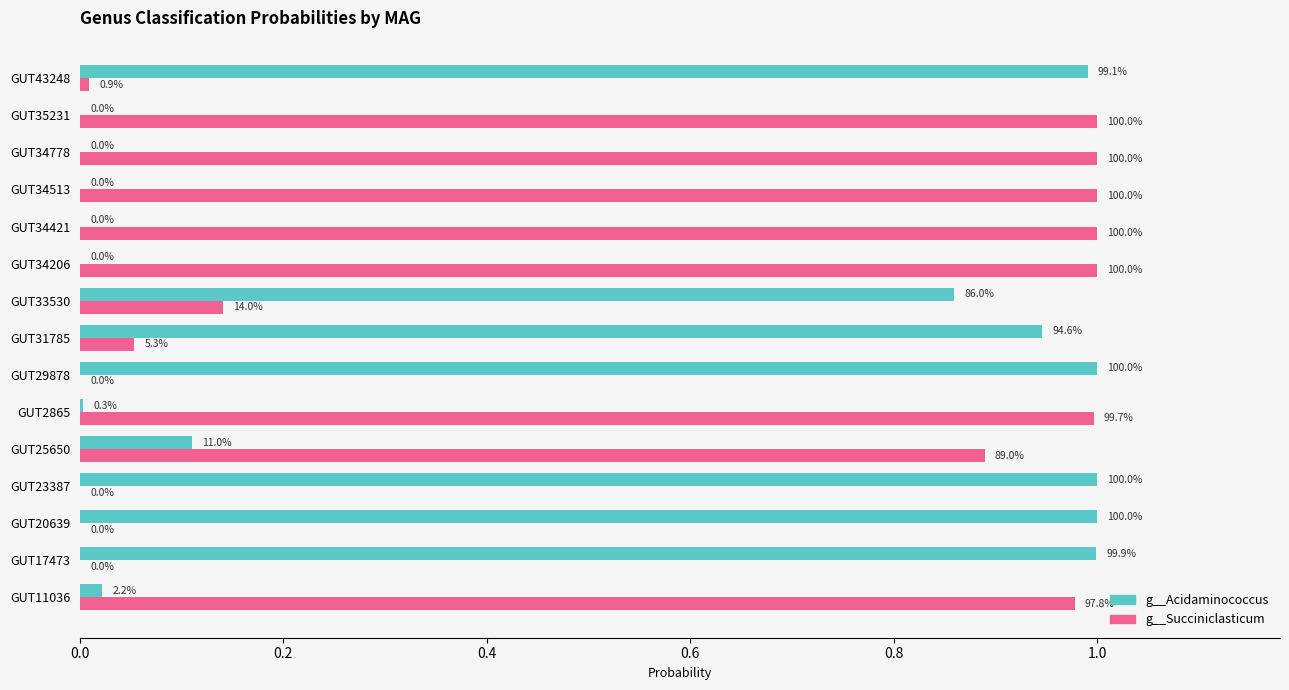

Reading right to left, what are all the values shown in this chart?

g__Acidaminococcus: 1.0	0.0	0.0	0.0	0.0	0.0	0.9	0.9	1.0	0.0	0.1	1.0	1.0	1.0	0.0
g__Succiniclasticum: 0.0	1.0	1.0	1.0	1.0	1.0	0.1	0.1	0.0	1.0	0.9	0.0	0.0	0.0	1.0